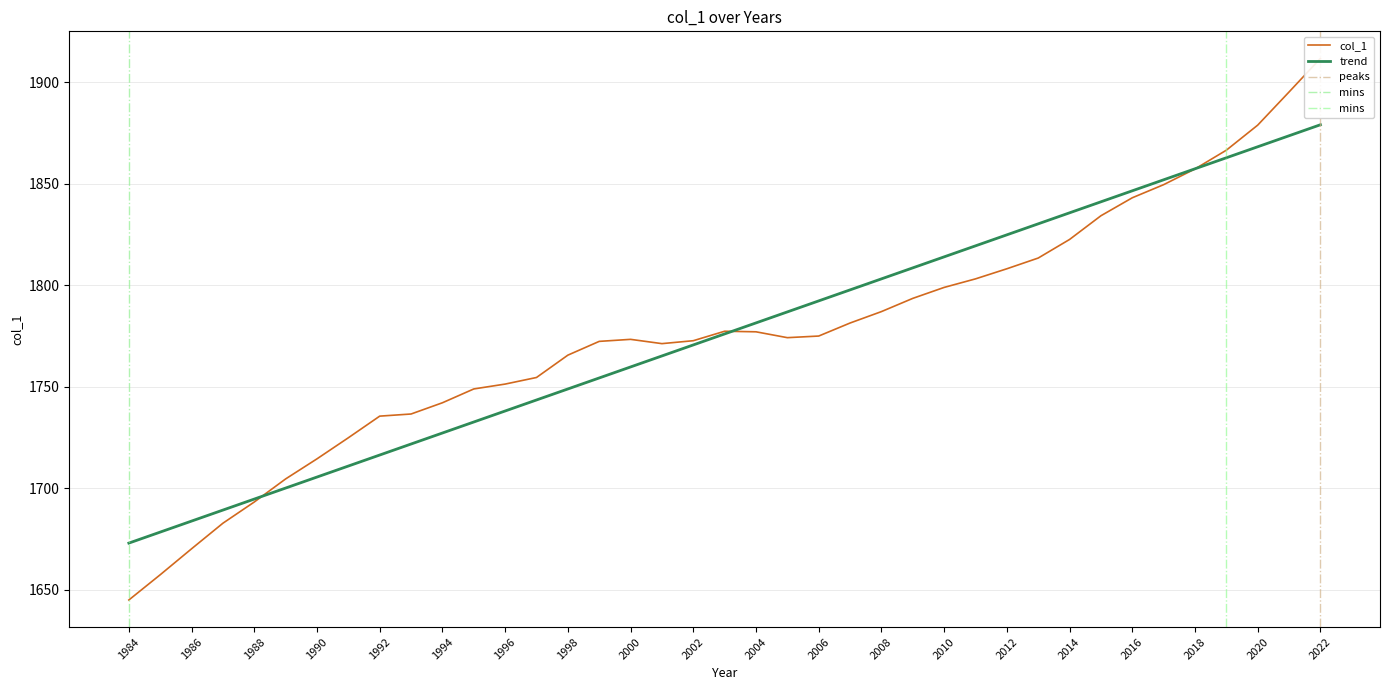

What value does the data have at 2003?

1777.3